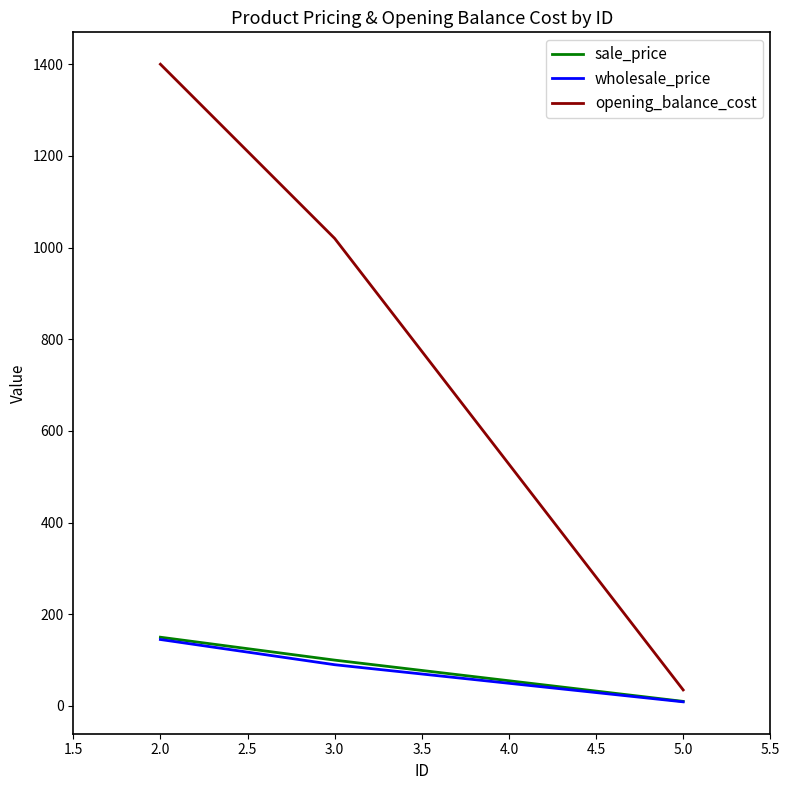

How many wholesale_price values are between 9 and 145?

3